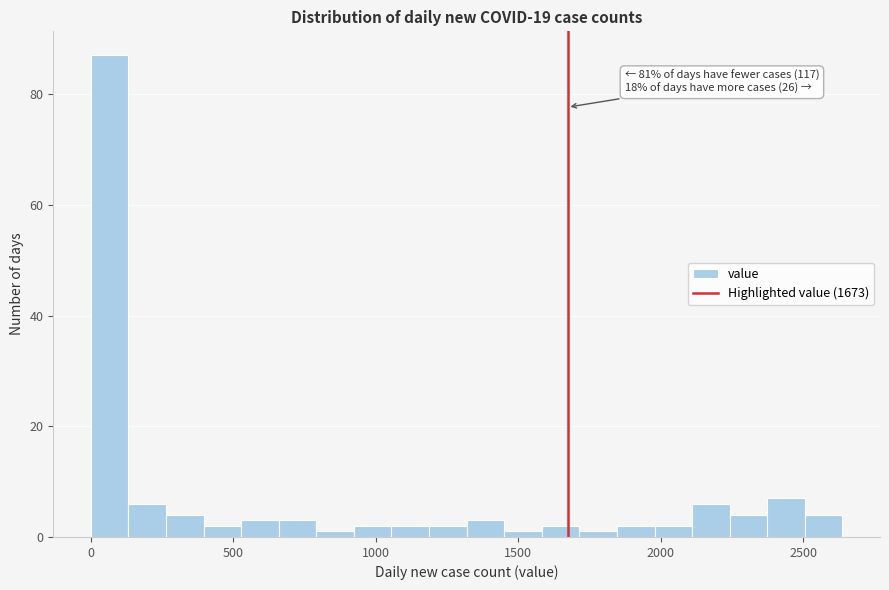

Read against the x-axis, roughly where is the centre of the tallest bar?

50